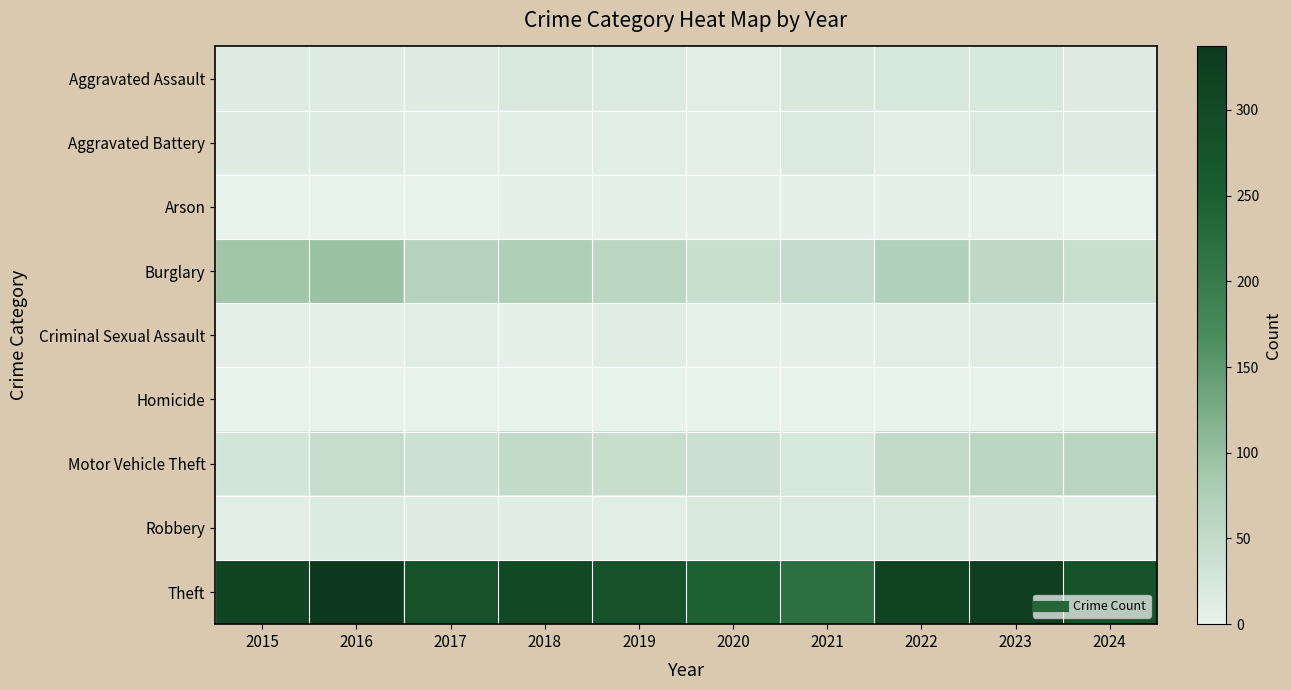

Which label corresponds to the largest value in the chart?

2016